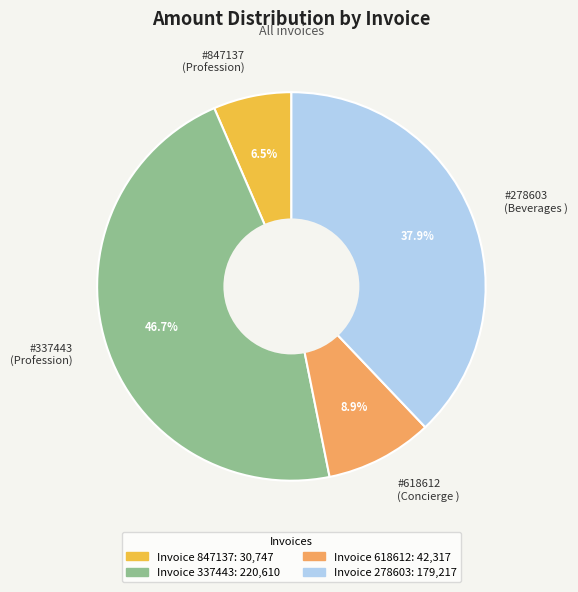

Is there a majority slice in this chart?

No